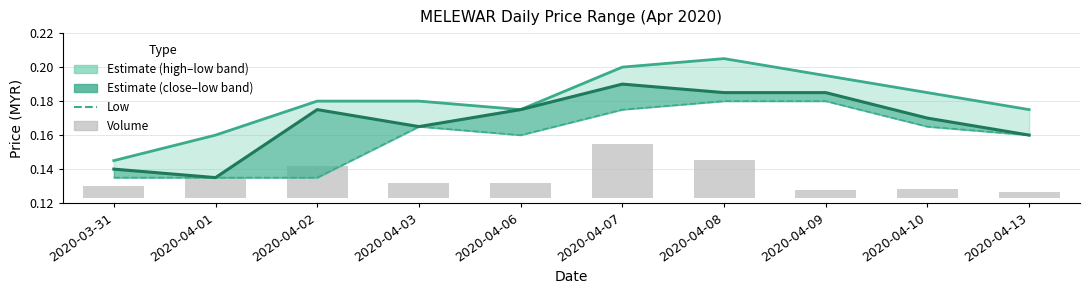

What is the greatest value displayed?

0.2